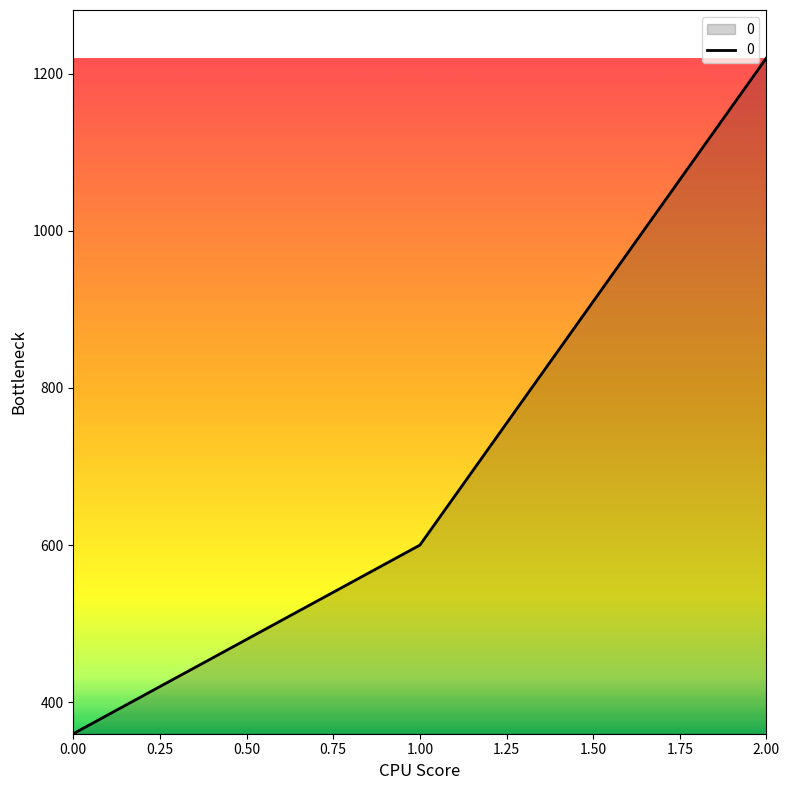

What is the smallest value displayed?

360